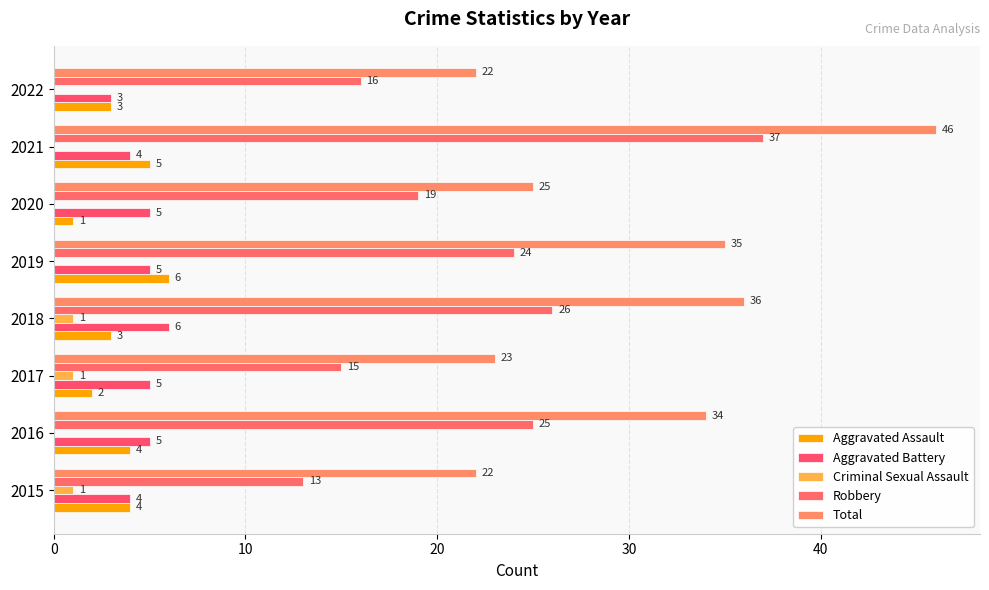

At how many categories does at least one series exceed 26?

4